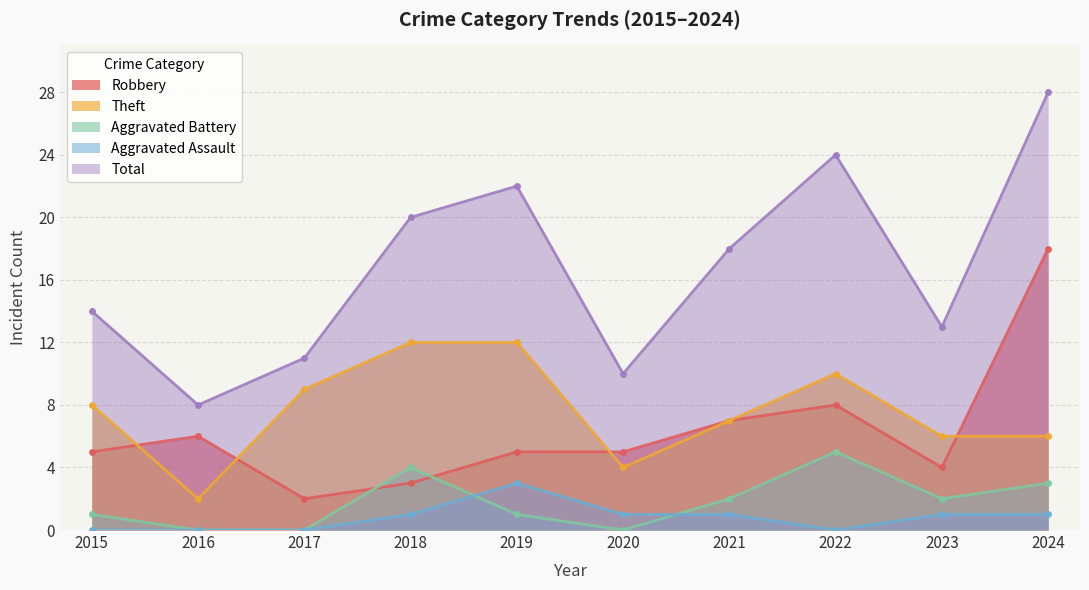

At which category does Aggravated Battery reach its first local valley?

2020